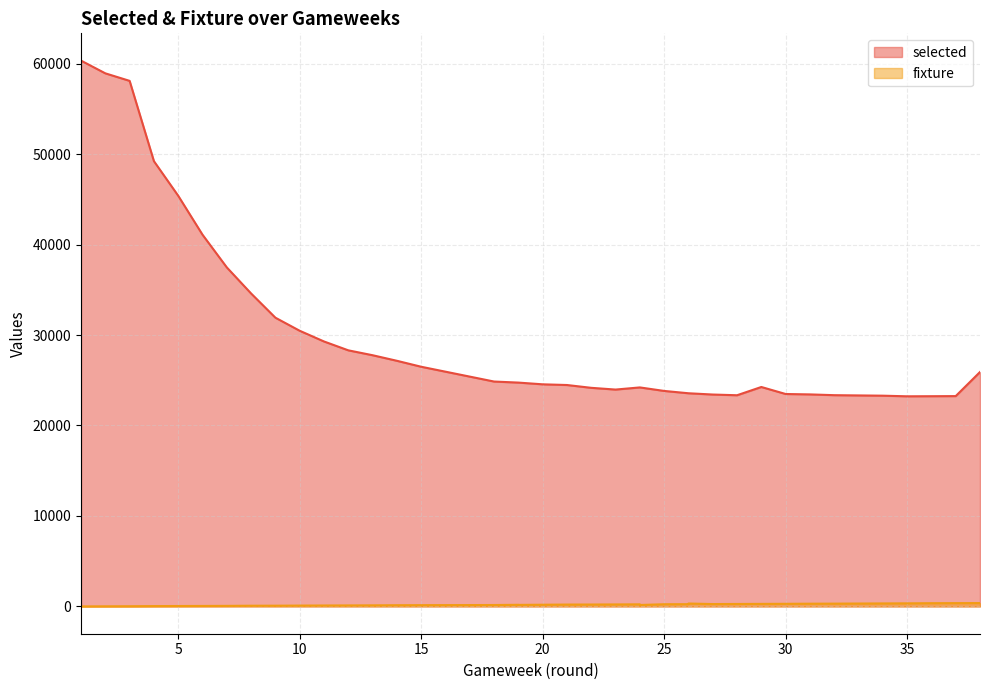

How many values in the fixture series exceed 189?

18